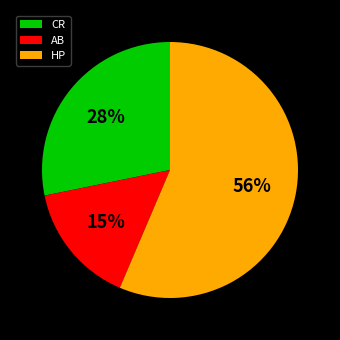

To the nearest percent, what portion does CR represent?

28%